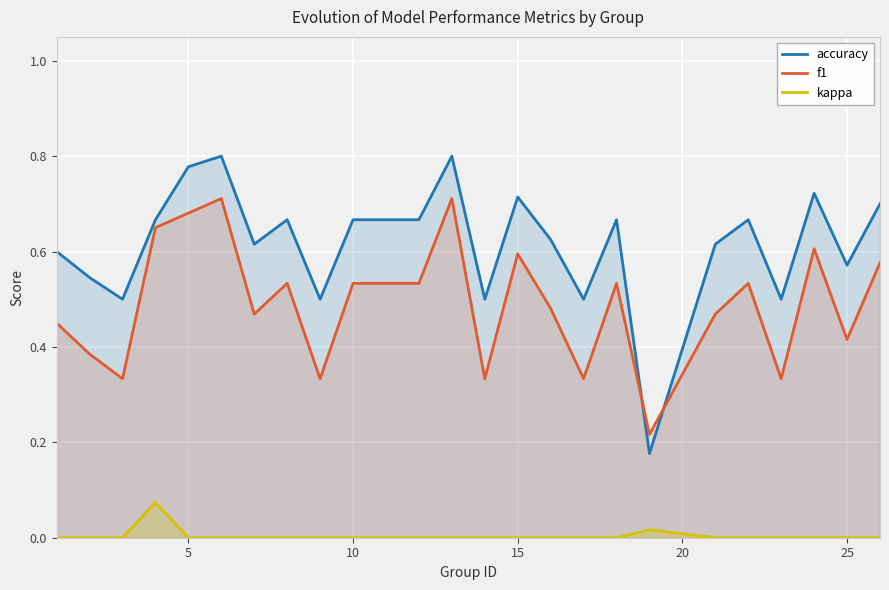

How many values in kappa are above zero?

2